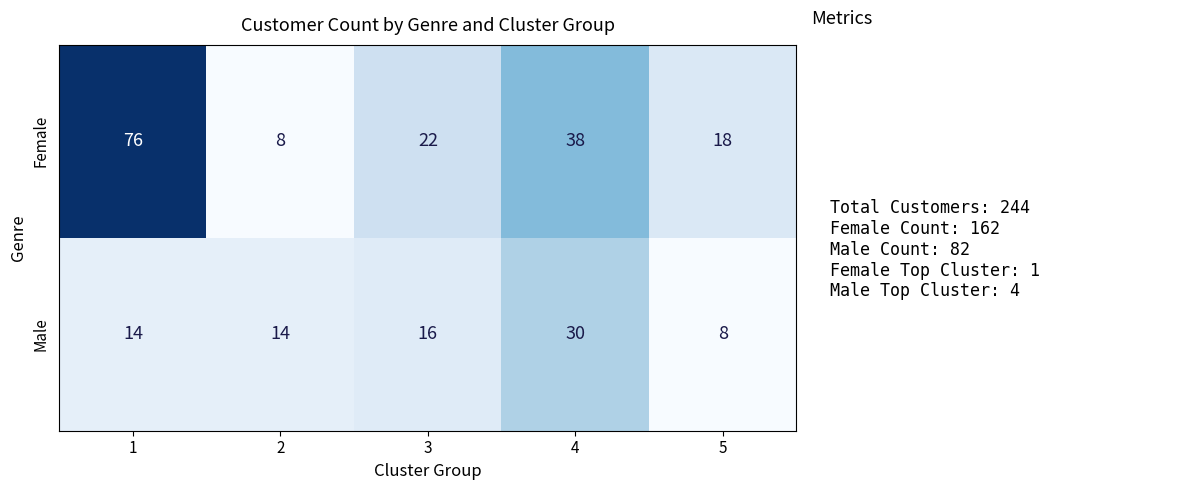

Reading right to left, transcribe all the data shown in this chart.

Female: 5=18	4=38	3=22	2=8	1=76
Male: 5=8	4=30	3=16	2=14	1=14